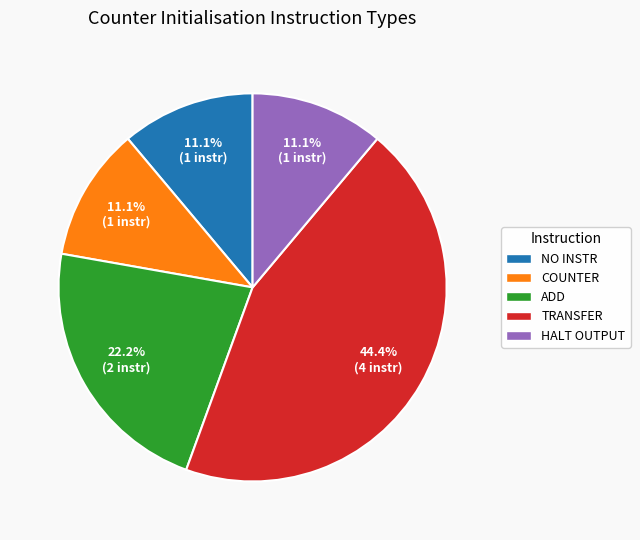

Does COUNTER represent more than half of the total?

No